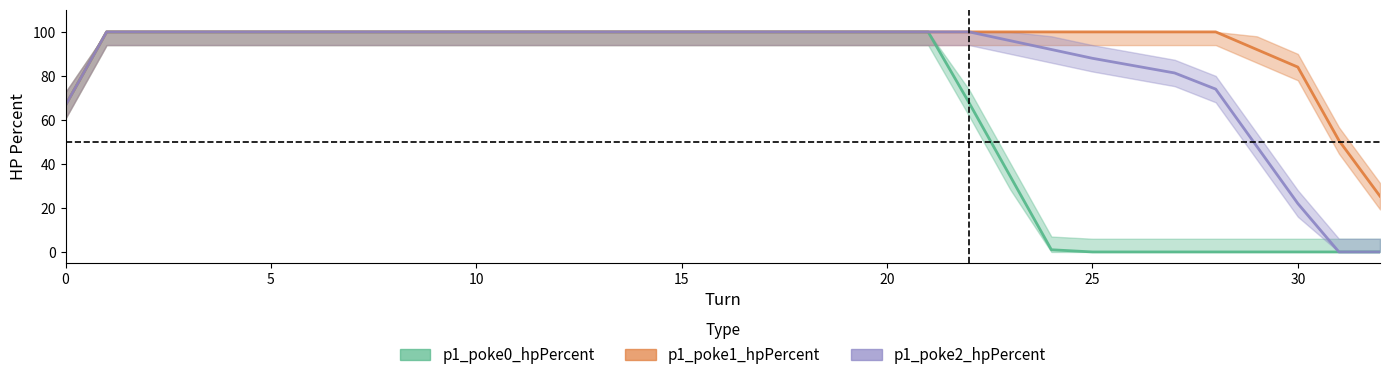

What is the difference between the maximum and minimum values in the p1_poke1_hpPercent series?

74.7